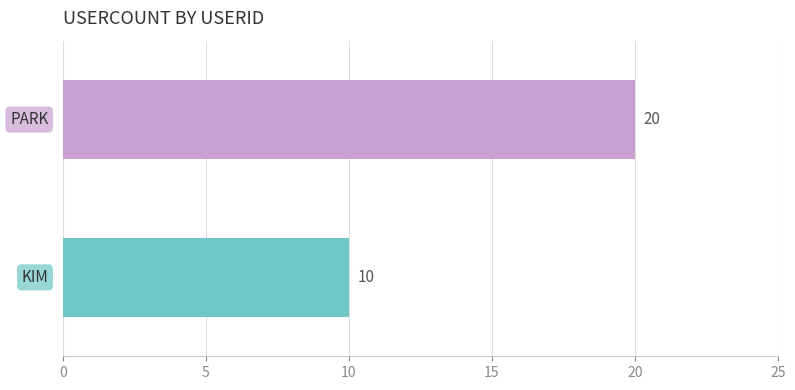

What is the minimum value shown in the chart?

10